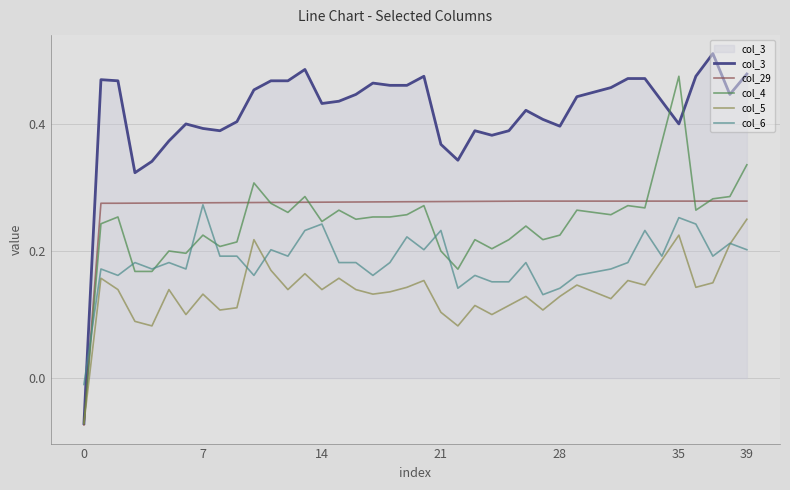

Which series has the largest total across all categories?

col_3